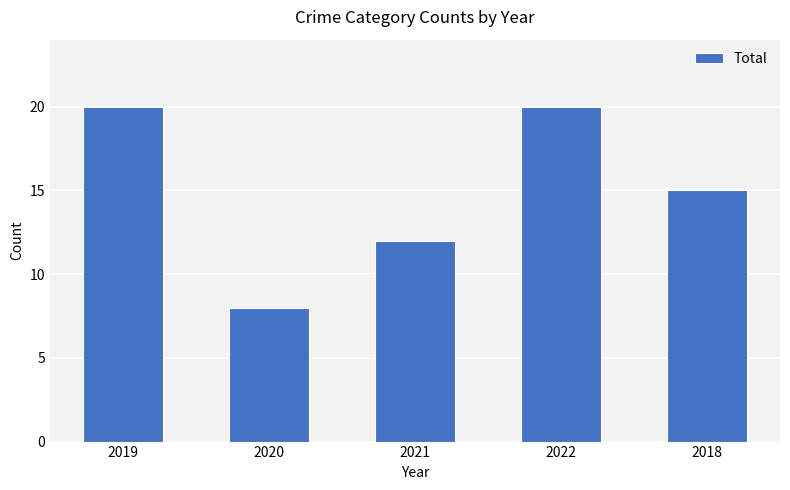

What is the change in value from 2020 to 2021?

+4